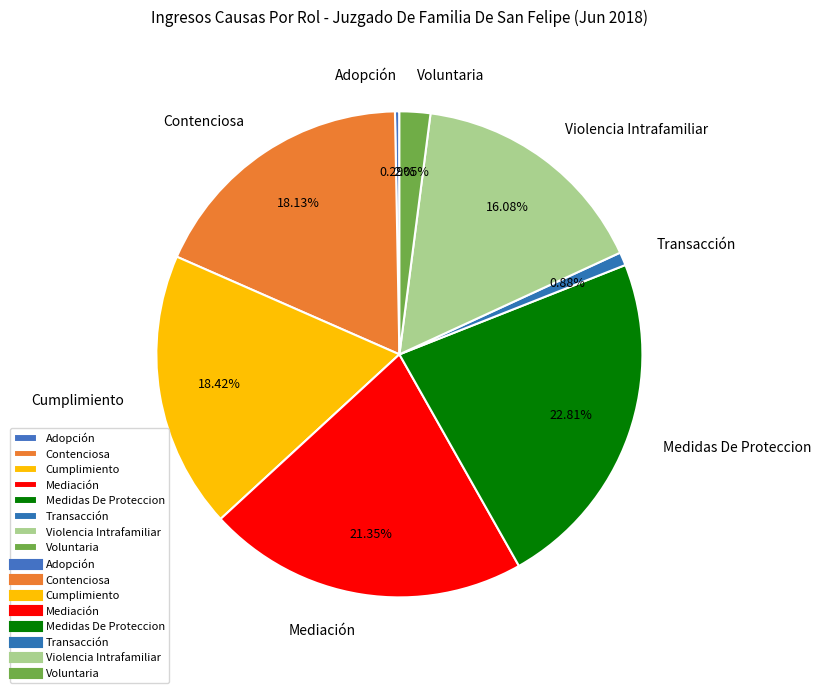

Is there any slice that represents more than half of the pie?

No